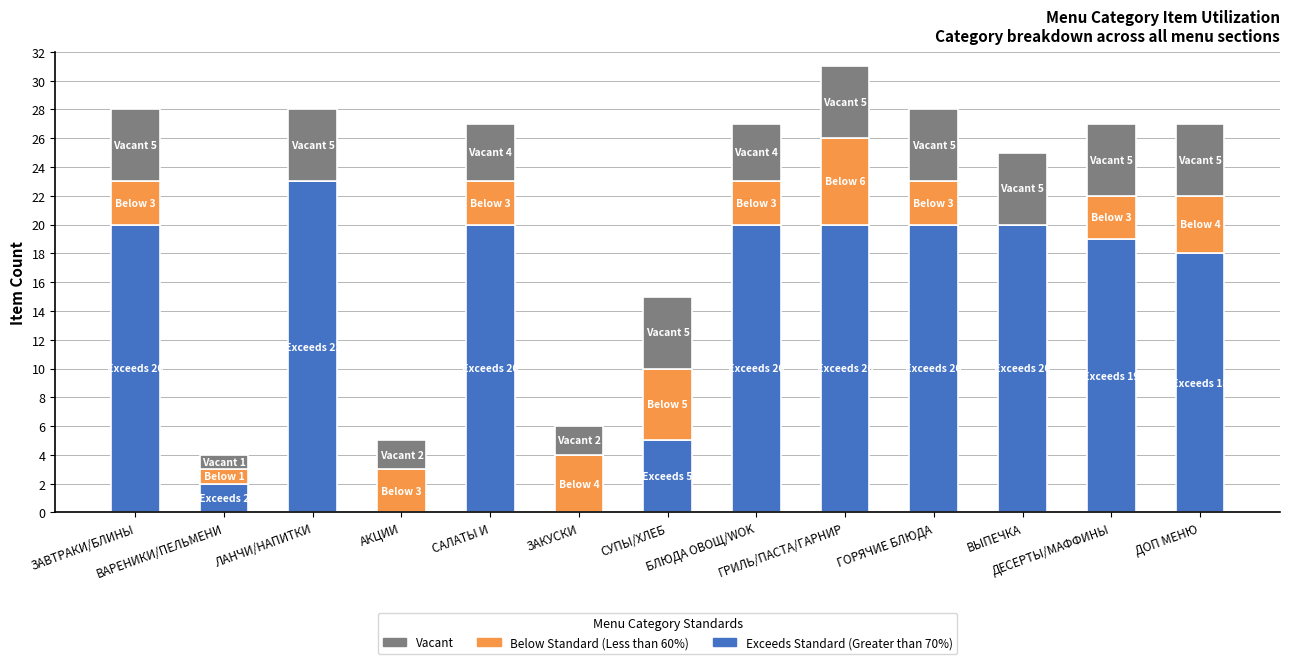

What is the label of the 12th bar from the right?

ВАРЕНИКИ/ПЕЛЬМЕНИ